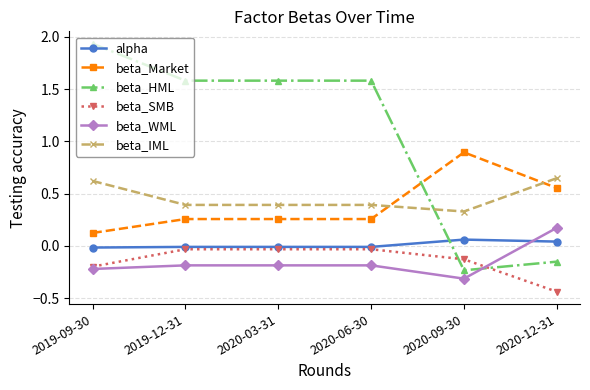

Which series has the largest range (max minus min)?

beta_HML